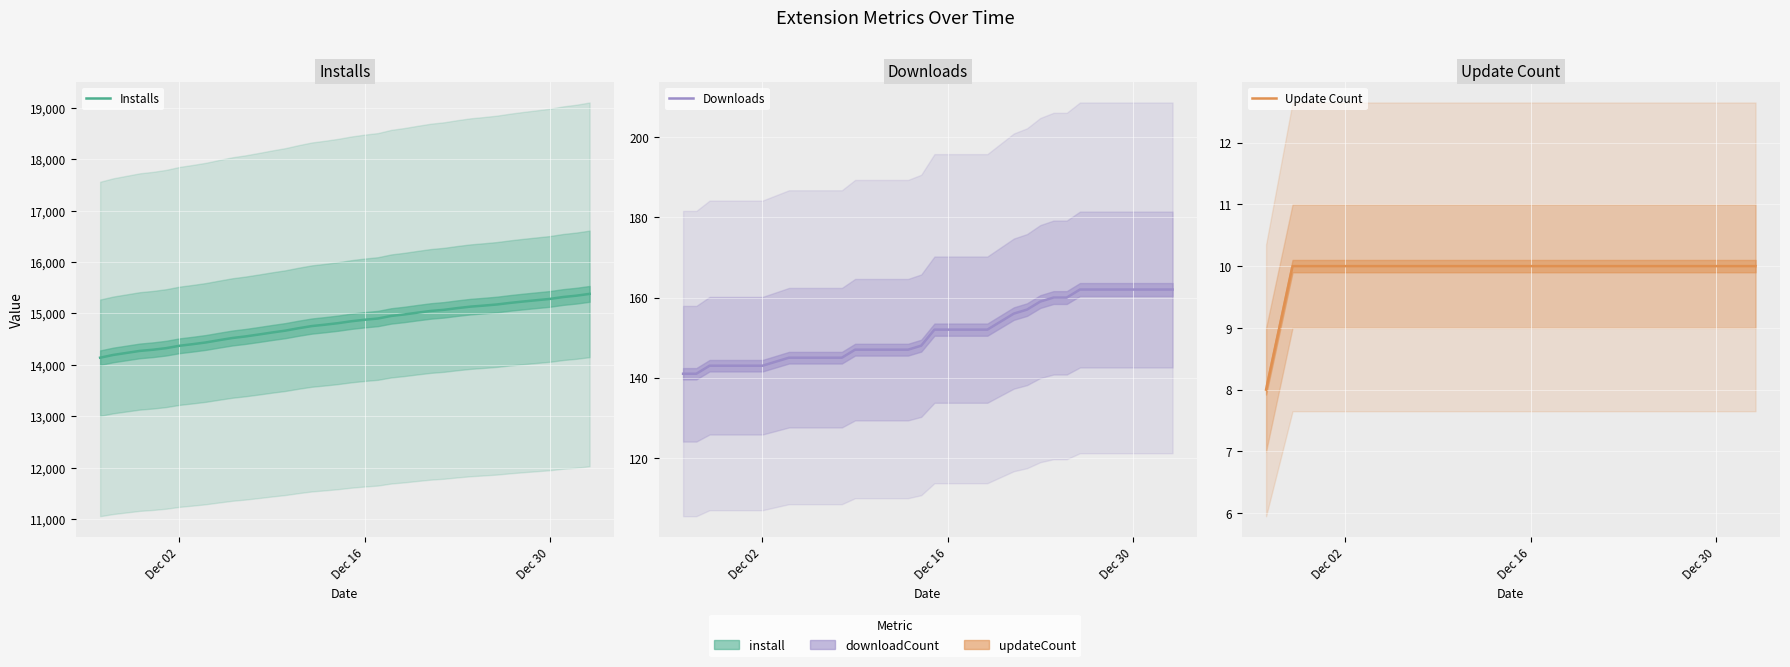

How many lines are shown in the chart?

3